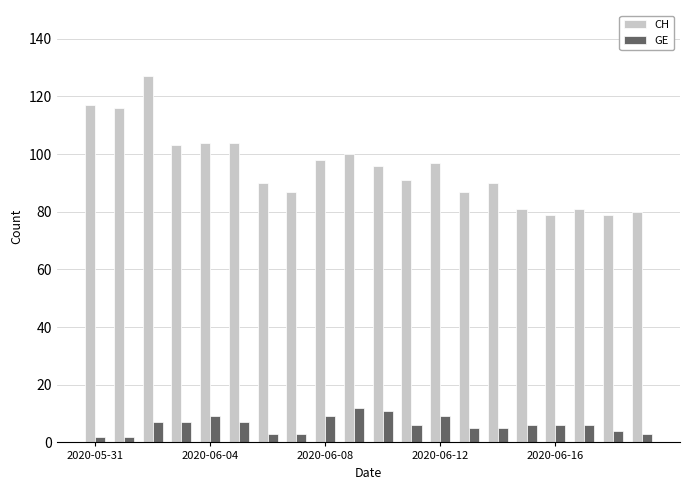

What is the difference between the maximum and minimum values in the CH series?

48